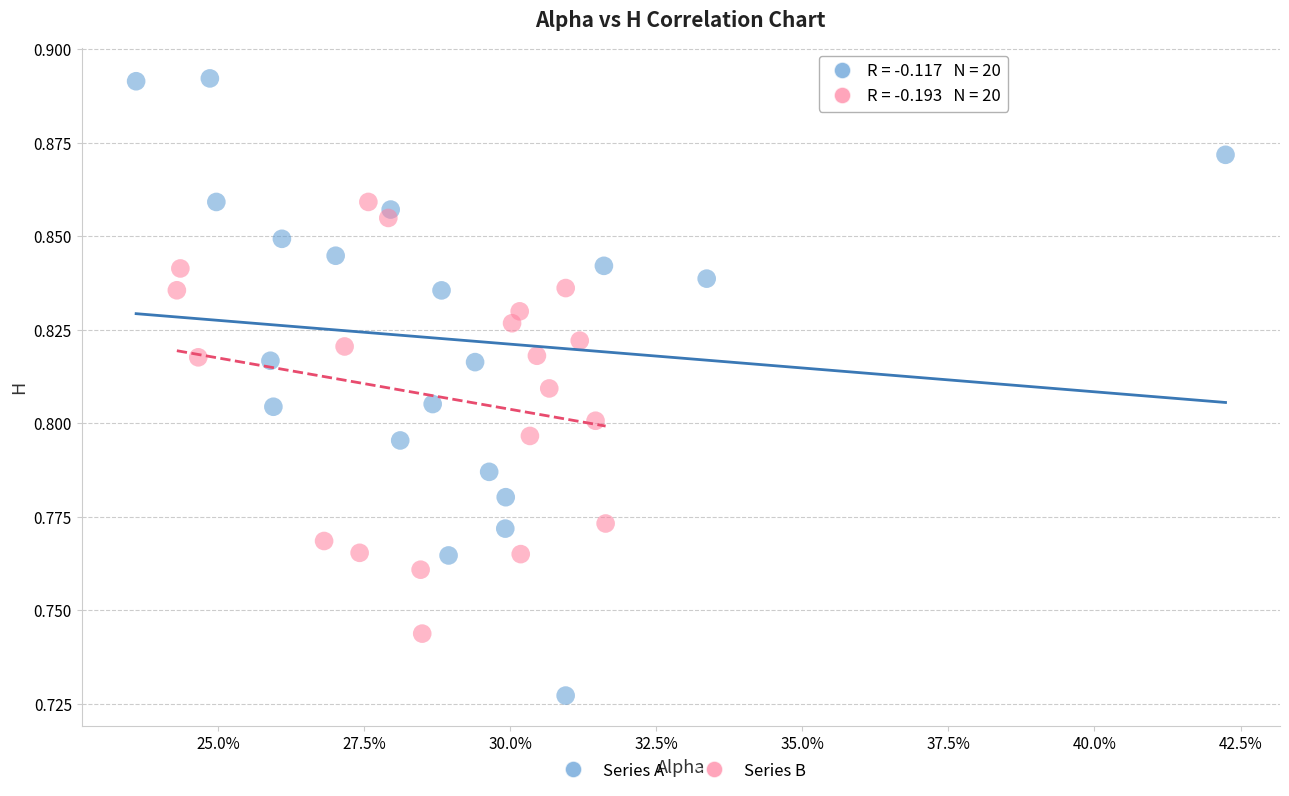

Which series contains the lowest Y value?

Series A